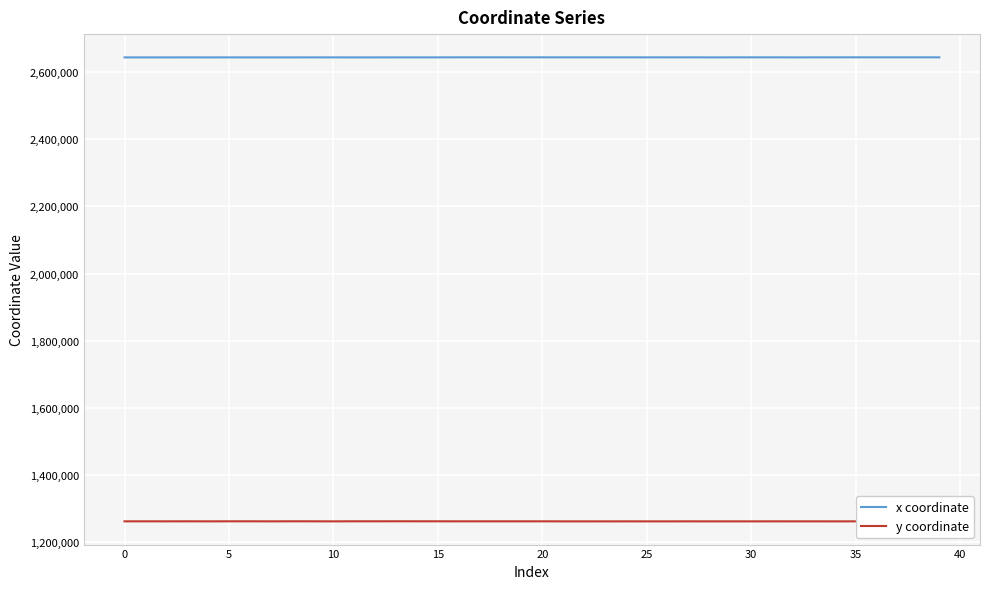

What is the minimum value shown in the chart?

1261922.6